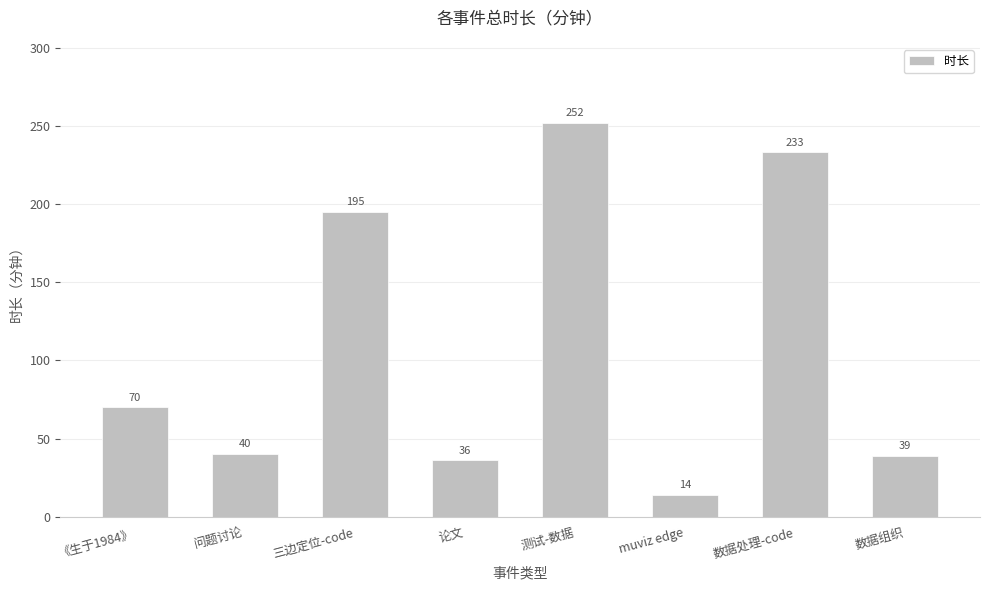

What is the difference between the second highest and minimum values?

219